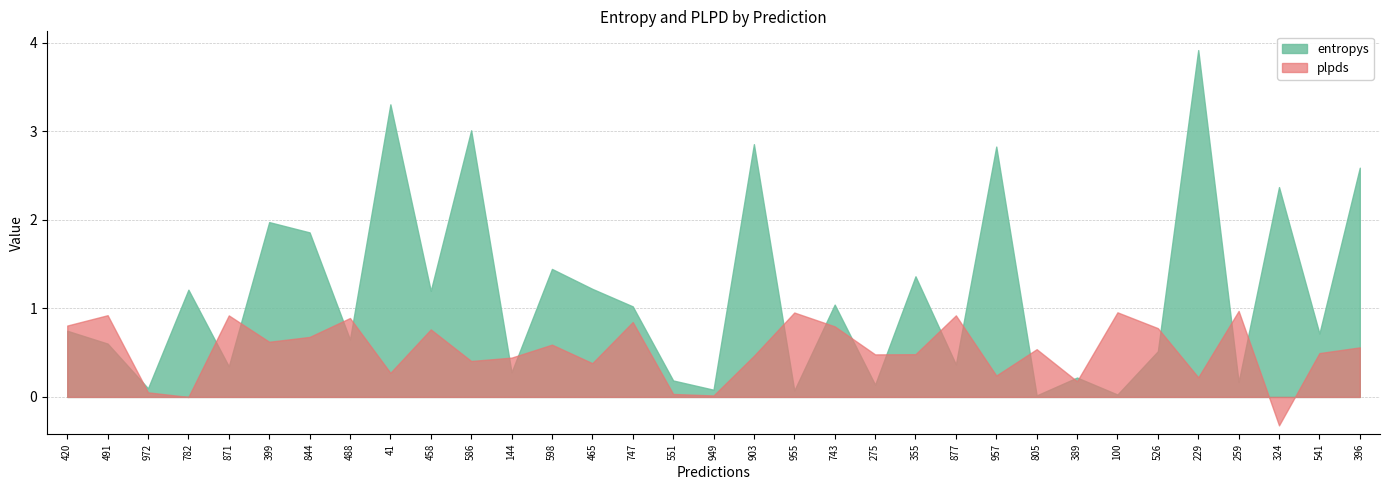

Rank the series at 275 from lowest to highest value.

entropys, plpds